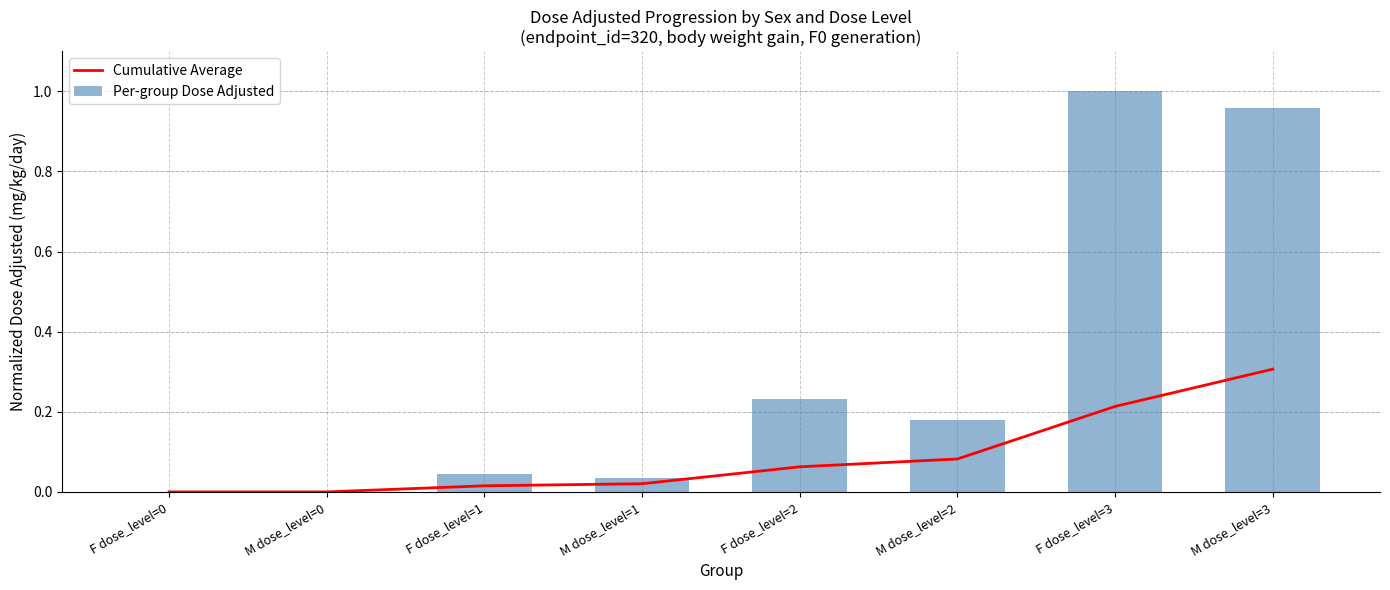

Reading left to right, extract all data points from this chart.

Cumulative Average: 0.0	0.0	0.0	0.0	0.1	0.1	0.2	0.3
Per-group Dose Adjusted: 0.0	0.0	0.0	0.0	0.2	0.2	1.0	1.0